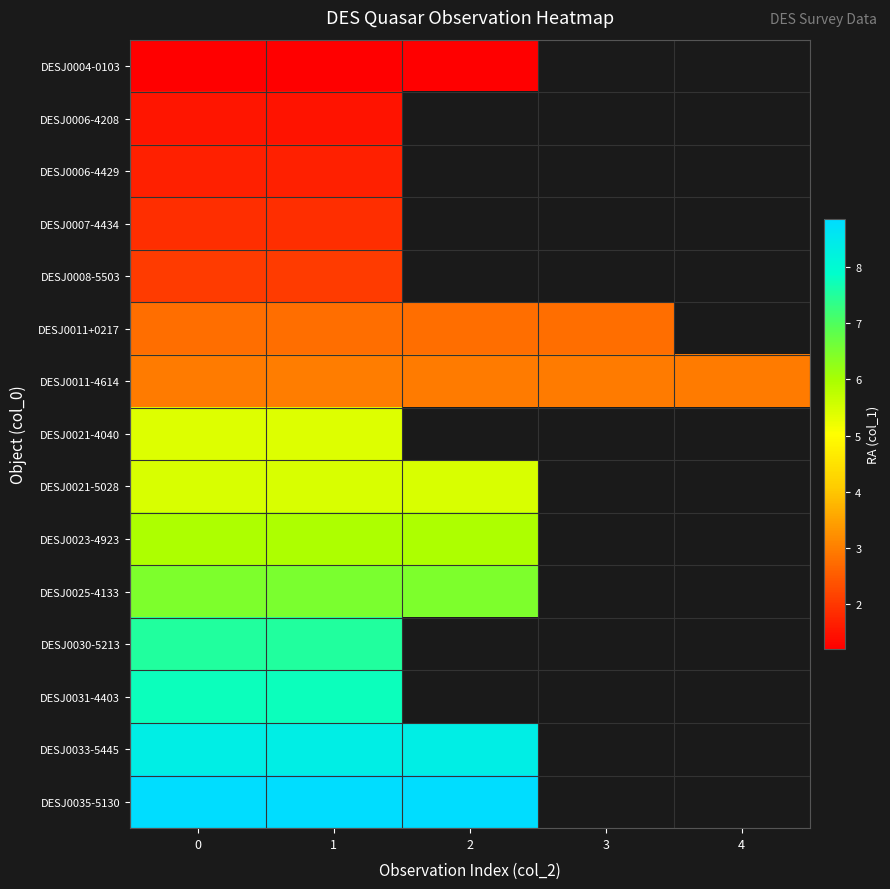

What is the sum of the DESJ0011-4614 values at 3 and 0?

5.9